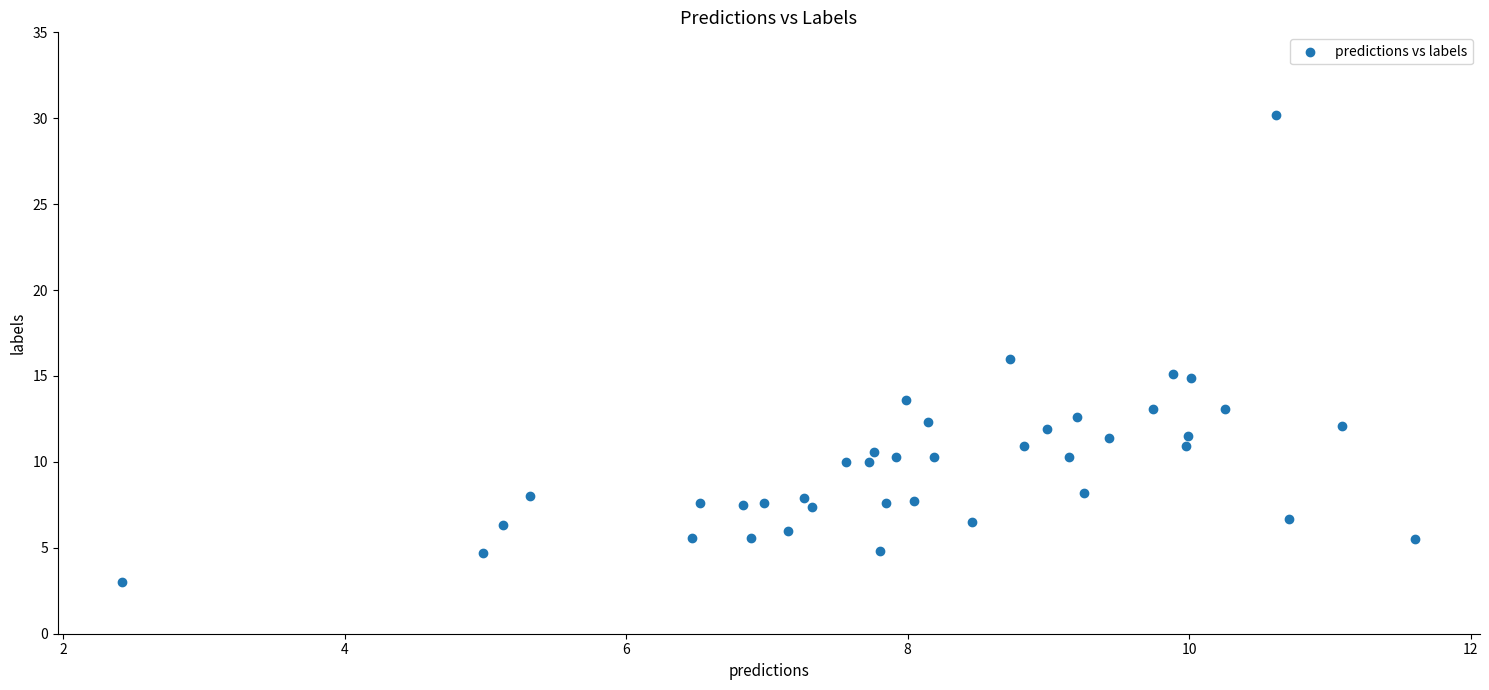

What is the range of Y values (max minus min)?

27.2